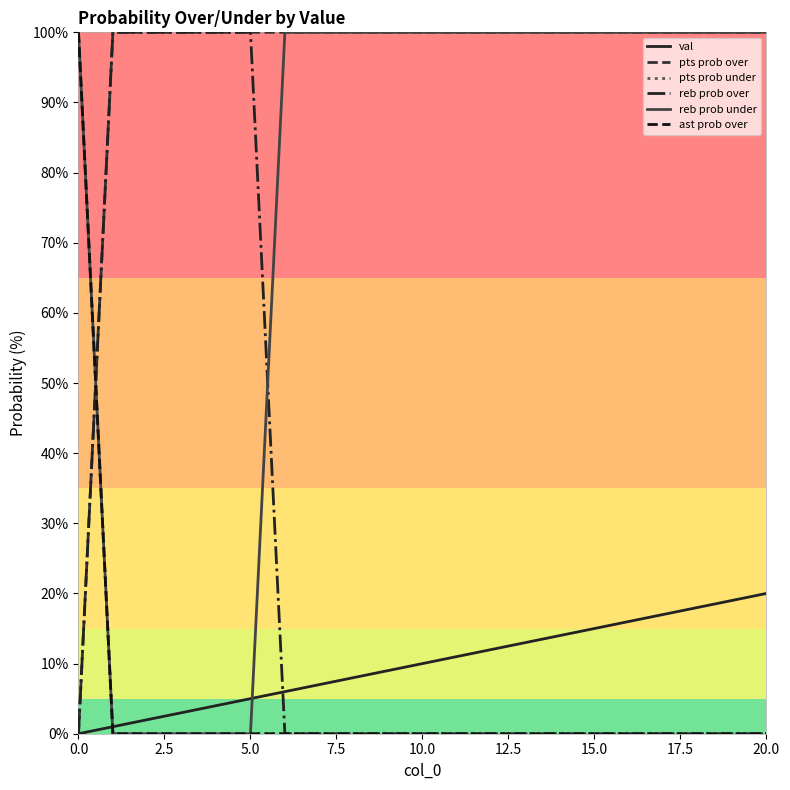

Is this an area chart (filled region under the line)?

No